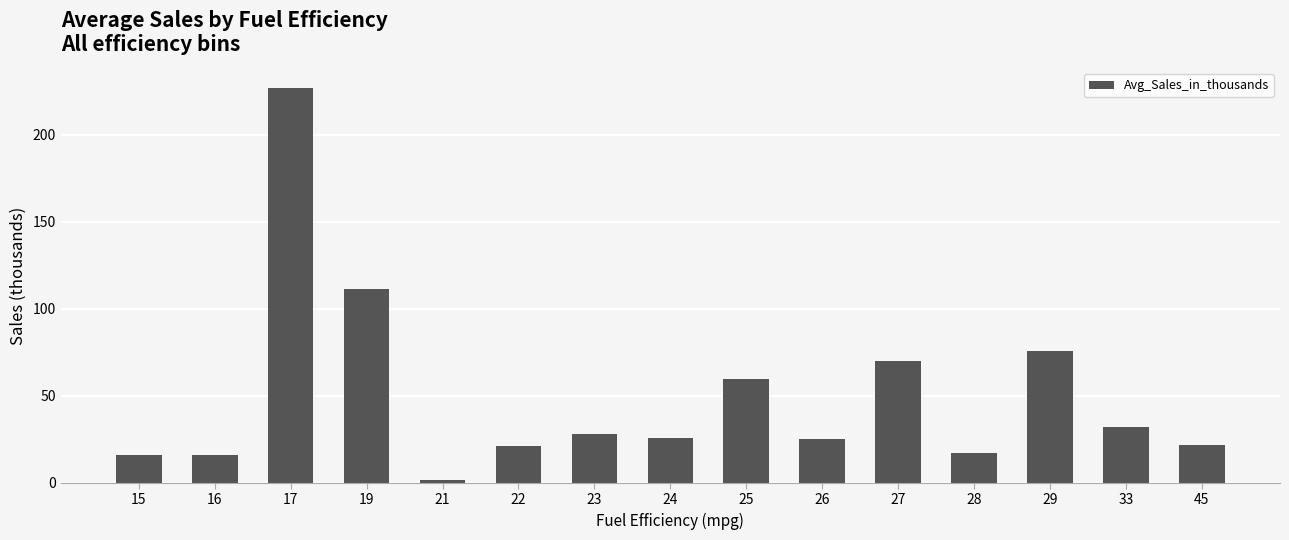

Which label corresponds to the largest value in the chart?

17